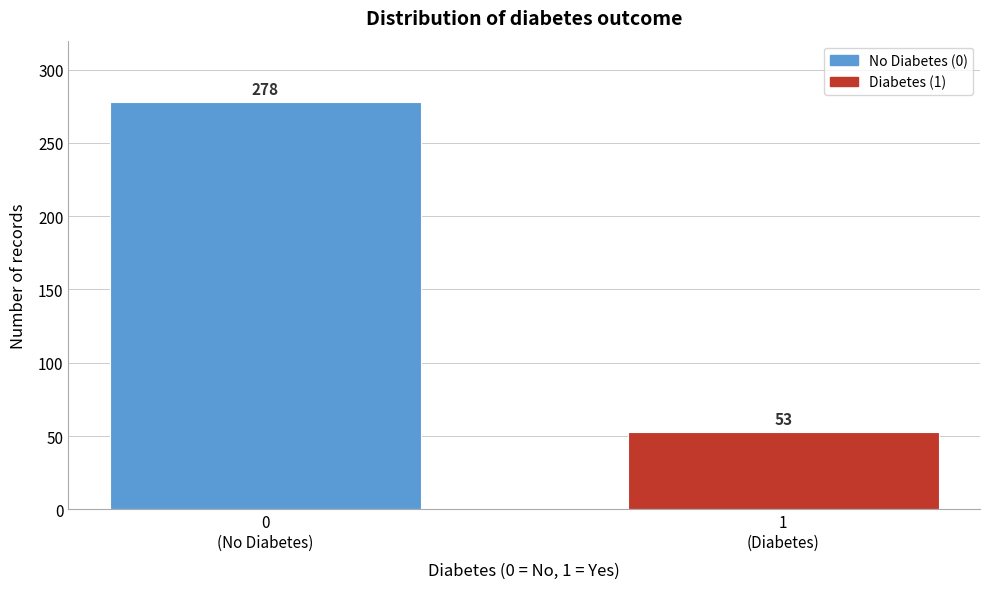

Reading right to left, list all the values displayed in this chart.

53	278